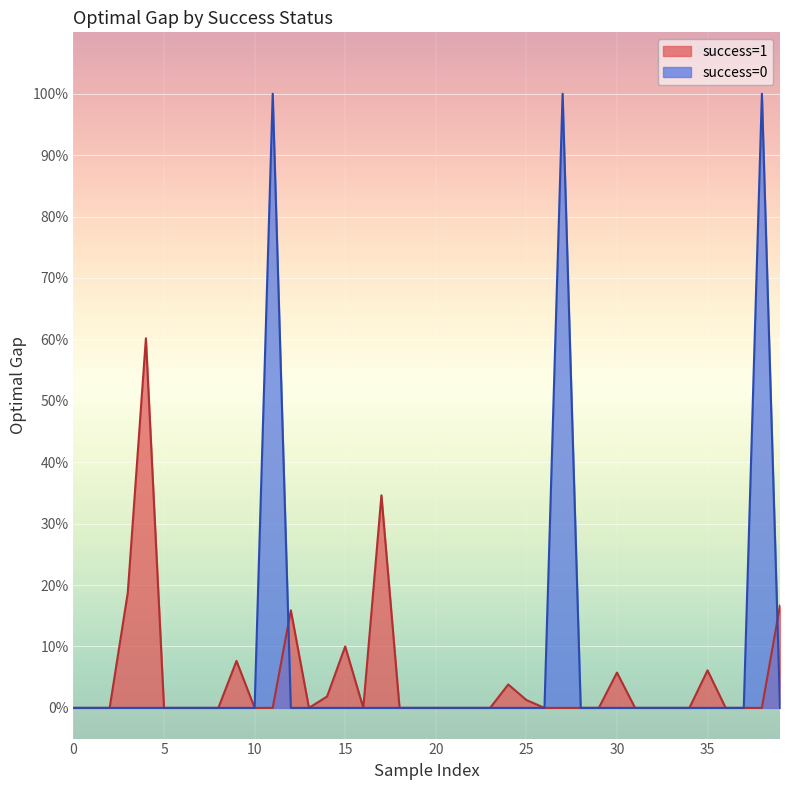

List the labels in order of value, smallest first.

0, 1, 2, 5, 6, 7, 8, 10, 13, 16, 18, 19, 20, 21, 22, 23, 26, 28, 29, 31, 32, 33, 34, 36, 37, 25, 14, 24, 30, 35, 9, 15, 12, 39, 3, 17, 4, 11, 27, 38